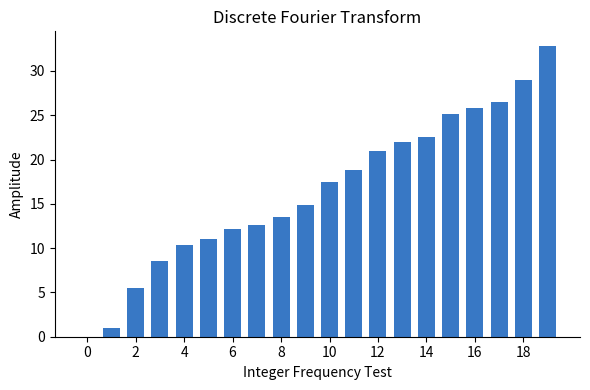

What is the maximum value shown in the chart?

32.8